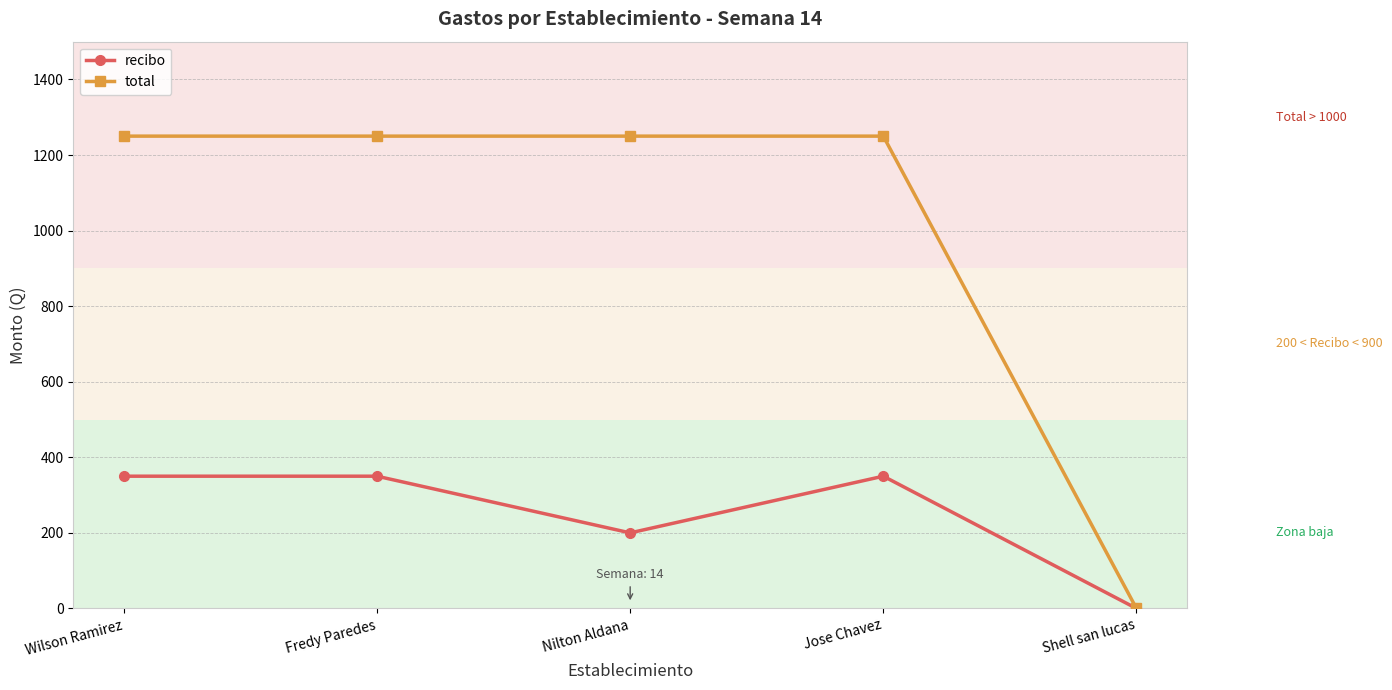

What are all the series names shown in the legend?

recibo, total